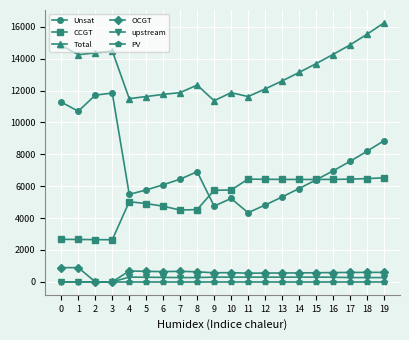

The value of Unsat at 2 is 11715. True or false?

True